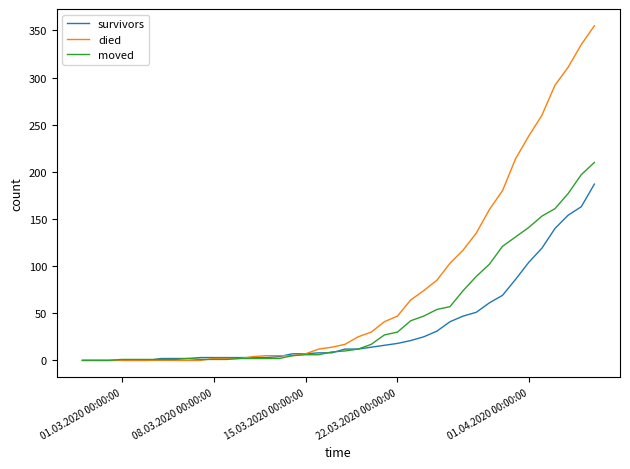

Which series has the largest total across all categories?

died